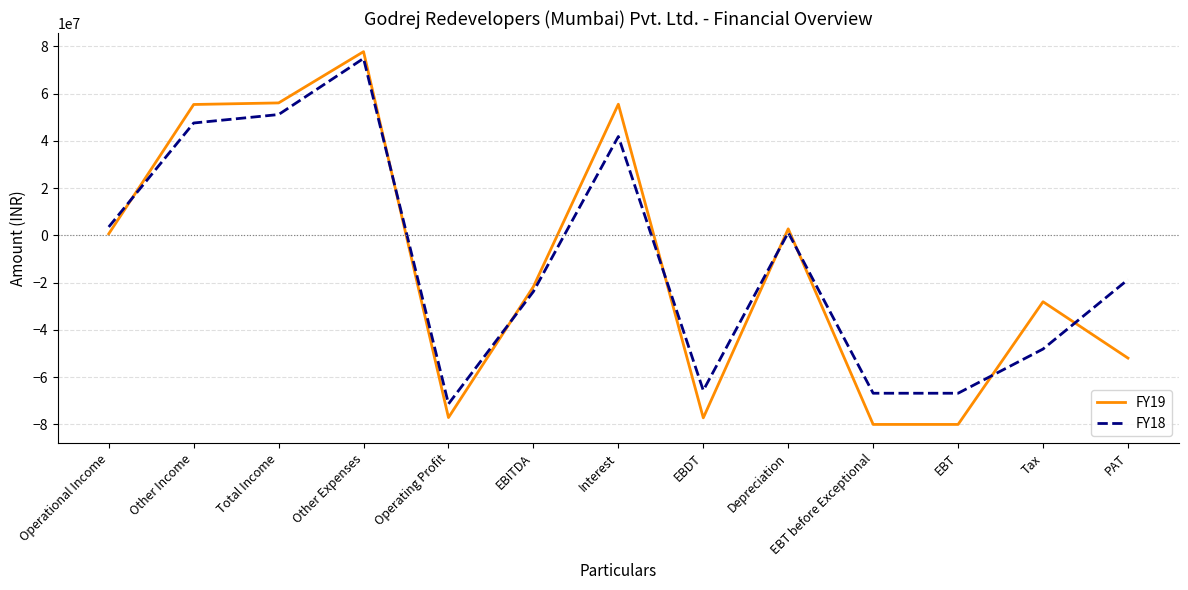

Which series has the largest range (max minus min)?

FY19